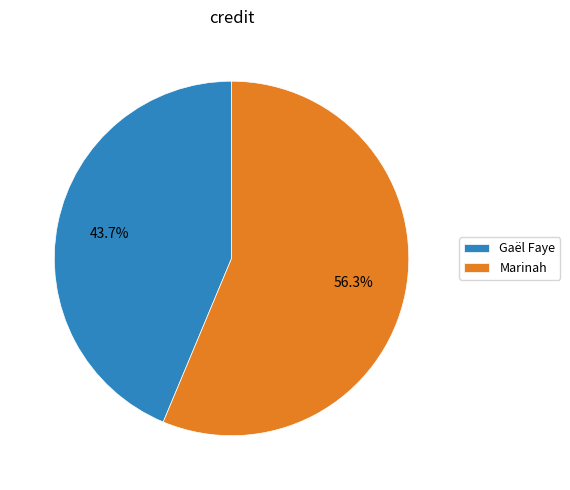

Which category has the biggest portion of the pie?

Marinah